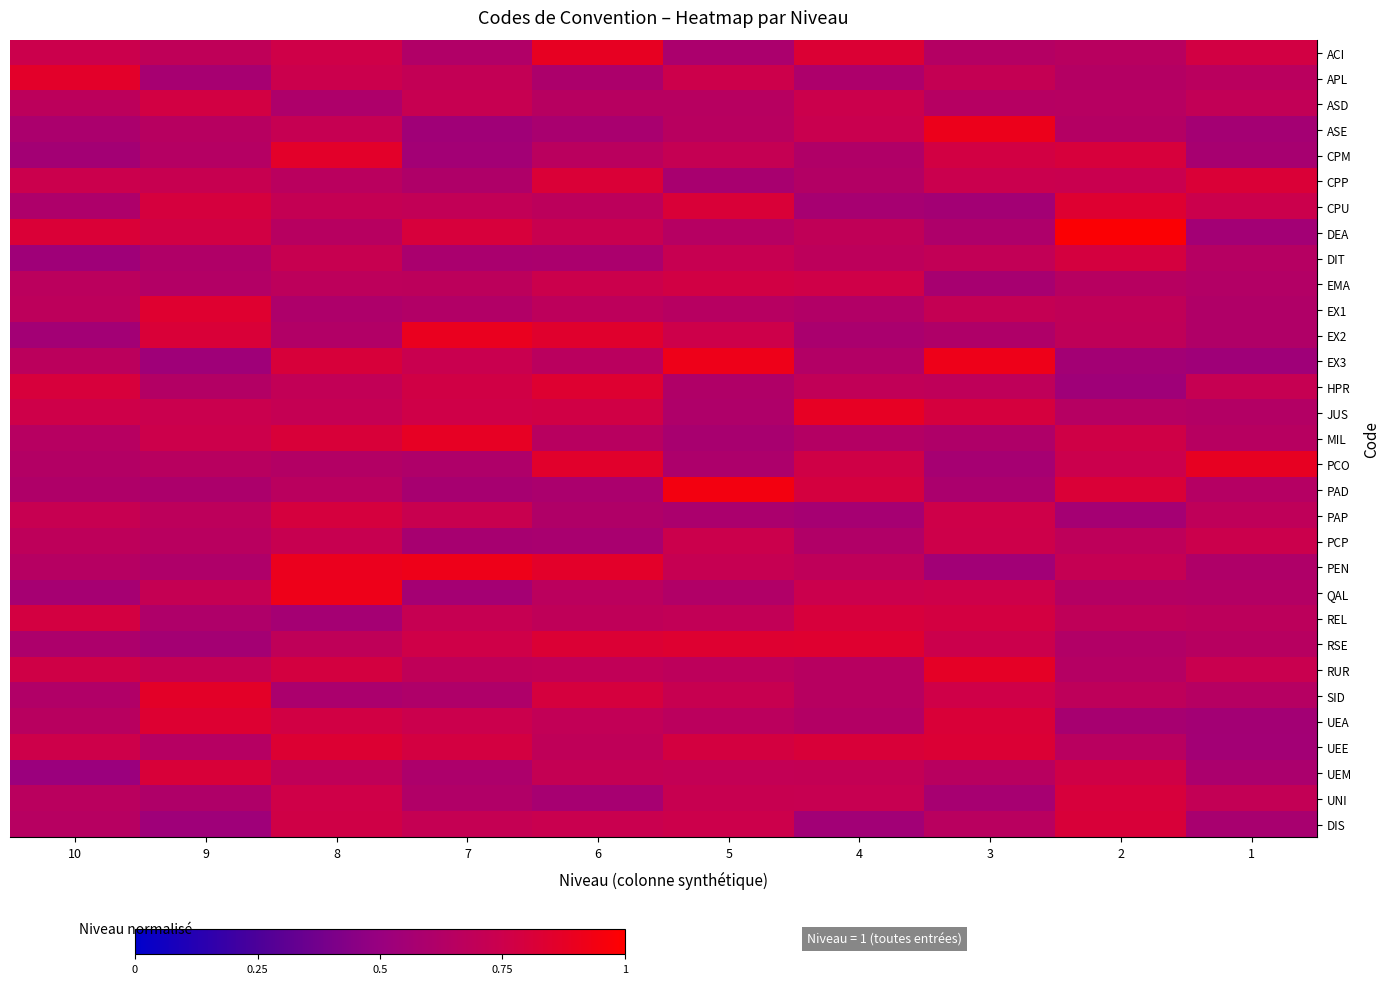

Reading right to left, transcribe all the data shown in this chart.

ACI: 1=0.8	2=0.7	3=0.6	4=0.8	5=0.6	6=0.9	7=0.6	8=0.8	9=0.7	10=0.7
APL: 1=0.7	2=0.6	3=0.7	4=0.6	5=0.8	6=0.6	7=0.7	8=0.7	9=0.6	10=0.9
ASD: 1=0.7	2=0.6	3=0.6	4=0.7	5=0.6	6=0.6	7=0.7	8=0.6	9=0.8	10=0.7
ASE: 1=0.6	2=0.6	3=0.9	4=0.7	5=0.7	6=0.6	7=0.5	8=0.7	9=0.7	10=0.6
CPM: 1=0.6	2=0.8	3=0.8	4=0.6	5=0.7	6=0.7	7=0.6	8=0.9	9=0.6	10=0.6
CPP: 1=0.8	2=0.7	3=0.7	4=0.6	5=0.6	6=0.8	7=0.6	8=0.7	9=0.7	10=0.7
CPU: 1=0.7	2=0.8	3=0.6	4=0.6	5=0.8	6=0.7	7=0.7	8=0.7	9=0.8	10=0.6
DEA: 1=0.5	2=1.0	3=0.6	4=0.7	5=0.6	6=0.7	7=0.8	8=0.6	9=0.8	10=0.8
DIT: 1=0.6	2=0.8	3=0.7	4=0.7	5=0.7	6=0.6	7=0.6	8=0.7	9=0.6	10=0.5
EMA: 1=0.6	2=0.7	3=0.6	4=0.8	5=0.8	6=0.7	7=0.7	8=0.7	9=0.6	10=0.7
EX1: 1=0.6	2=0.7	3=0.7	4=0.6	5=0.6	6=0.7	7=0.6	8=0.6	9=0.8	10=0.7
EX2: 1=0.6	2=0.7	3=0.6	4=0.6	5=0.8	6=0.8	7=0.9	8=0.6	9=0.8	10=0.5
EX3: 1=0.5	2=0.6	3=0.9	4=0.6	5=0.9	6=0.7	7=0.7	8=0.8	9=0.5	10=0.7
HPR: 1=0.7	2=0.5	3=0.7	4=0.7	5=0.6	6=0.8	7=0.8	8=0.7	9=0.6	10=0.8
JUS: 1=0.6	2=0.6	3=0.8	4=0.9	5=0.6	6=0.8	7=0.8	8=0.7	9=0.7	10=0.8
MIL: 1=0.6	2=0.8	3=0.6	4=0.6	5=0.6	6=0.7	7=0.9	8=0.8	9=0.8	10=0.6
PCO: 1=0.9	2=0.7	3=0.6	4=0.8	5=0.6	6=0.9	7=0.6	8=0.6	9=0.7	10=0.6
PAD: 1=0.6	2=0.8	3=0.6	4=0.8	5=0.9	6=0.6	7=0.6	8=0.7	9=0.6	10=0.6
PAP: 1=0.7	2=0.6	3=0.8	4=0.6	5=0.6	6=0.6	7=0.7	8=0.8	9=0.7	10=0.7
PCP: 1=0.7	2=0.7	3=0.8	4=0.6	5=0.7	6=0.6	7=0.6	8=0.7	9=0.7	10=0.7
PEN: 1=0.6	2=0.7	3=0.5	4=0.7	5=0.7	6=0.9	7=0.9	8=0.9	9=0.6	10=0.6
QAL: 1=0.6	2=0.6	3=0.8	4=0.7	5=0.6	6=0.7	7=0.6	8=0.9	9=0.7	10=0.6
REL: 1=0.7	2=0.7	3=0.8	4=0.8	5=0.7	6=0.7	7=0.7	8=0.6	9=0.6	10=0.8
RSE: 1=0.7	2=0.6	3=0.7	4=0.8	5=0.8	6=0.8	7=0.8	8=0.7	9=0.6	10=0.6
RUR: 1=0.7	2=0.6	3=0.9	4=0.7	5=0.7	6=0.7	7=0.7	8=0.8	9=0.7	10=0.8
SID: 1=0.6	2=0.7	3=0.8	4=0.7	5=0.7	6=0.8	7=0.6	8=0.6	9=0.9	10=0.6
UEA: 1=0.6	2=0.6	3=0.8	4=0.6	5=0.7	6=0.7	7=0.7	8=0.8	9=0.8	10=0.7
UEE: 1=0.6	2=0.7	3=0.8	4=0.8	5=0.8	6=0.7	7=0.8	8=0.8	9=0.6	10=0.8
UEM: 1=0.6	2=0.8	3=0.7	4=0.7	5=0.7	6=0.7	7=0.6	8=0.7	9=0.8	10=0.5
UNI: 1=0.7	2=0.8	3=0.6	4=0.7	5=0.7	6=0.6	7=0.6	8=0.8	9=0.6	10=0.7
DIS: 1=0.6	2=0.8	3=0.7	4=0.5	5=0.8	6=0.7	7=0.7	8=0.8	9=0.5	10=0.6